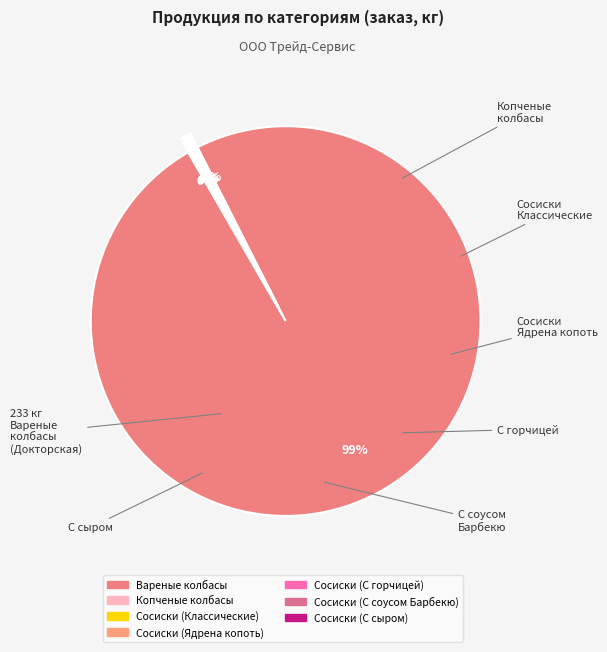

True or false: Копченые колбасы accounts for 5% of the total.

False